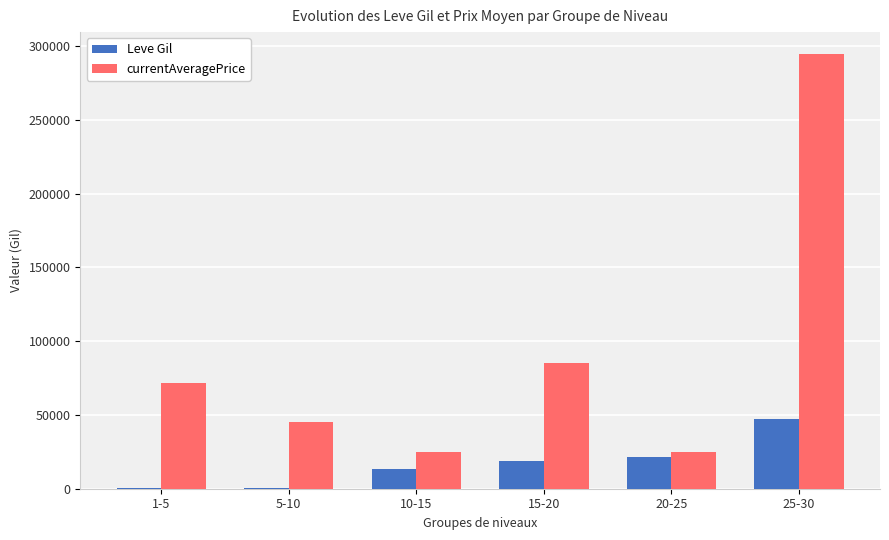

What is the maximum value for currentAveragePrice?

294684